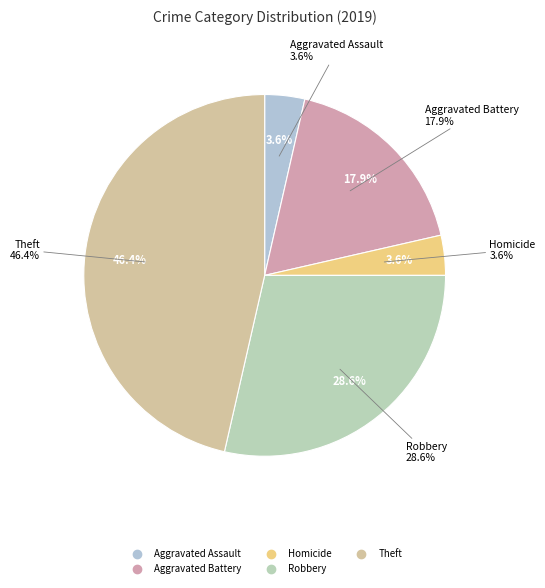

Is there any slice that represents more than half of the pie?

No